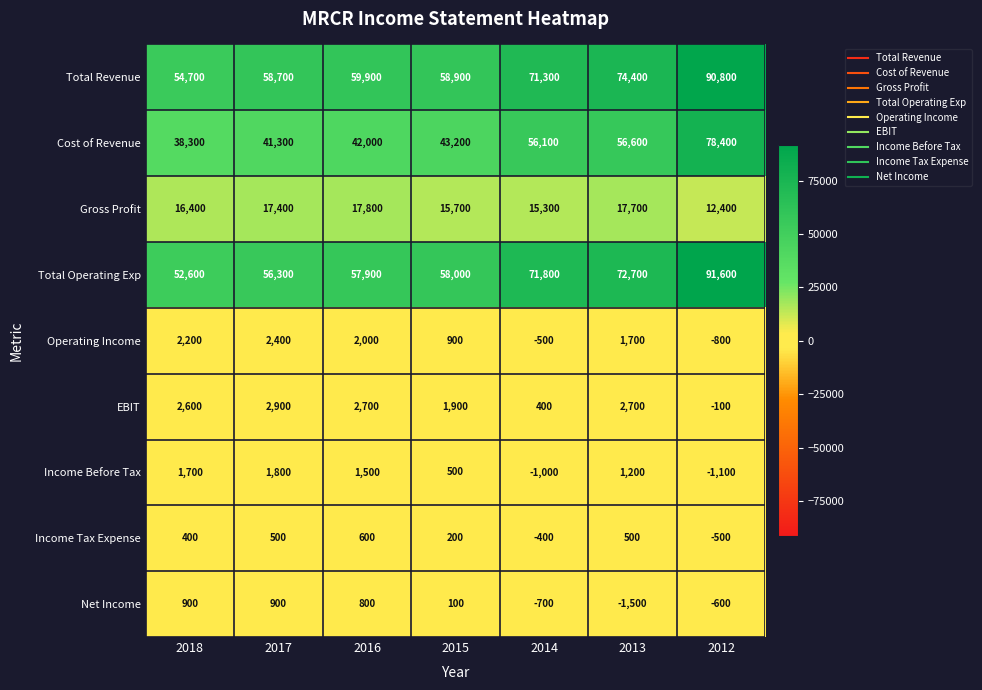

At which label is Net Income closest to -300?

2012